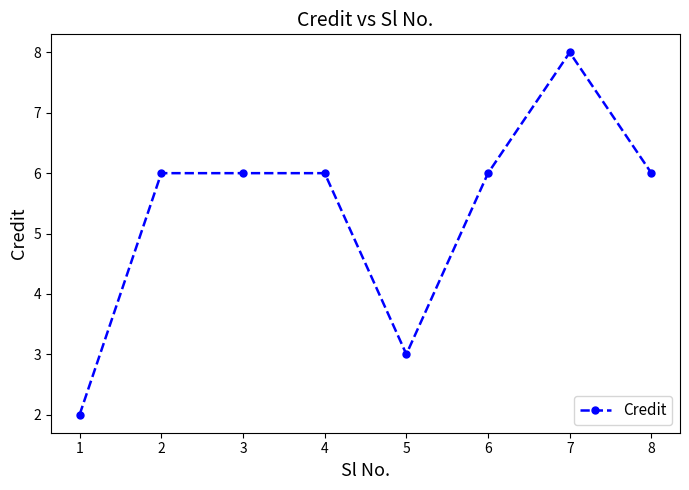

What is the sum of the values at 2 and 4?

12